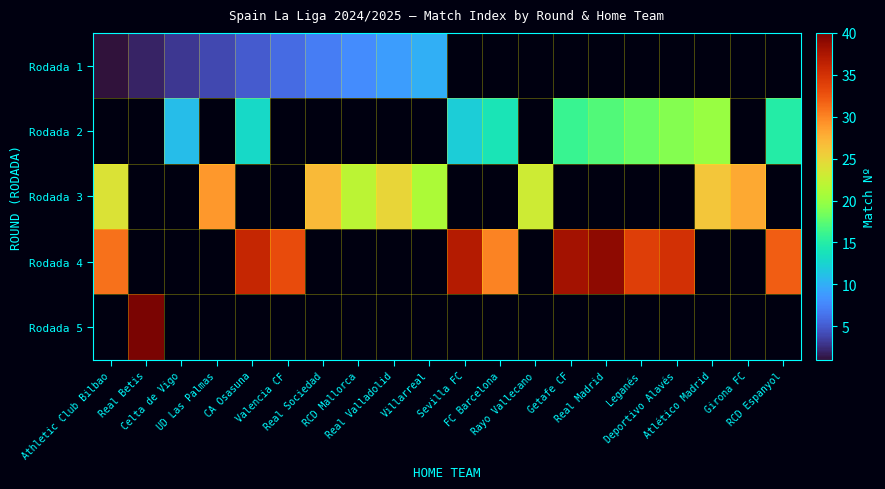

Which category has the lowest value in the Rodada 3 series?

Villarreal